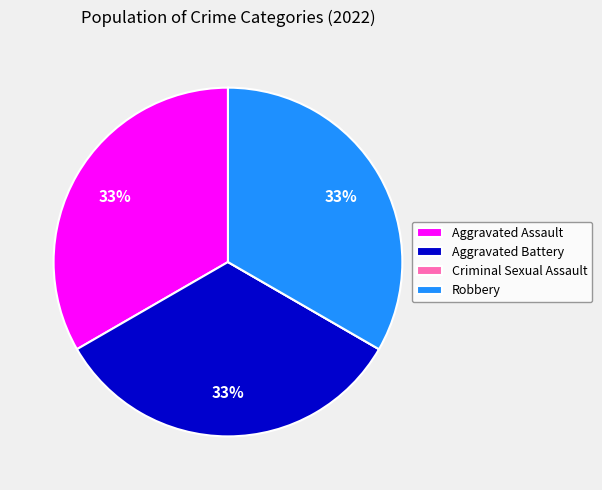

What is the ratio of the value at Aggravated Battery to the value at Robbery?

1.0